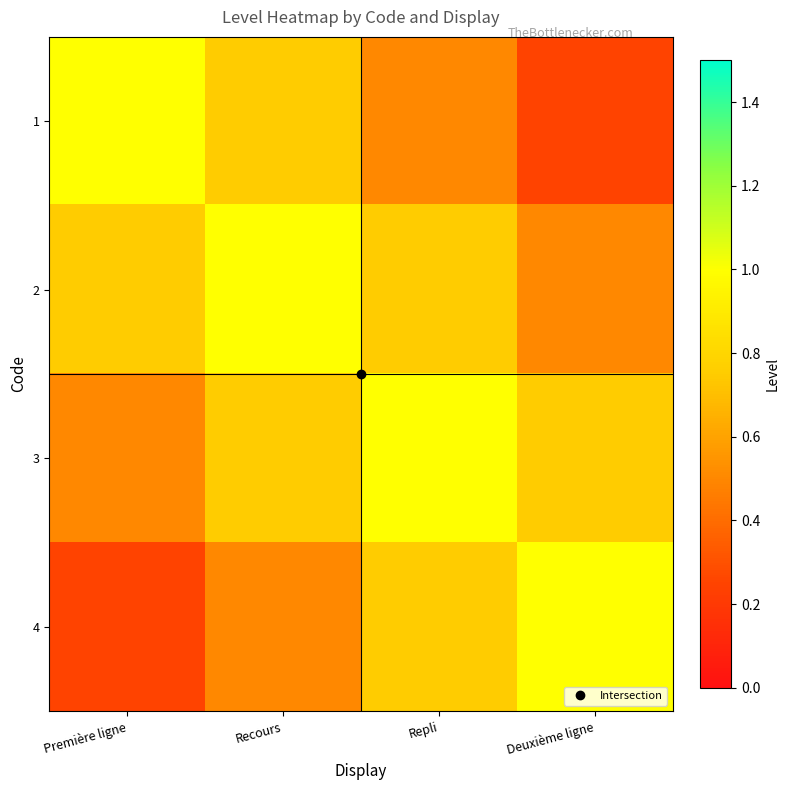

Between Repli and Deuxième ligne, which is larger?

Repli